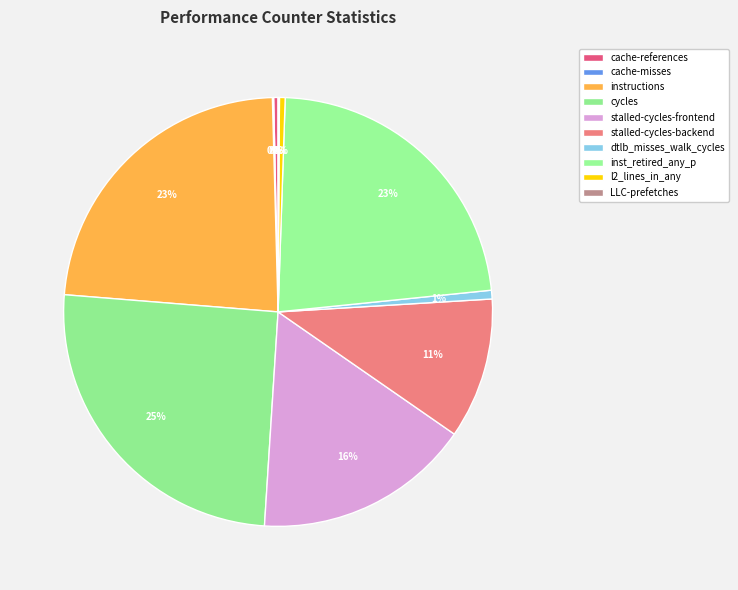

To the nearest percent, what portion does instructions represent?

23%